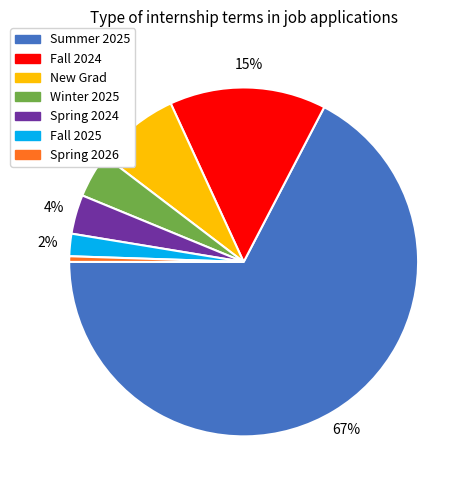

To the nearest percent, what portion does New Grad represent?

8%